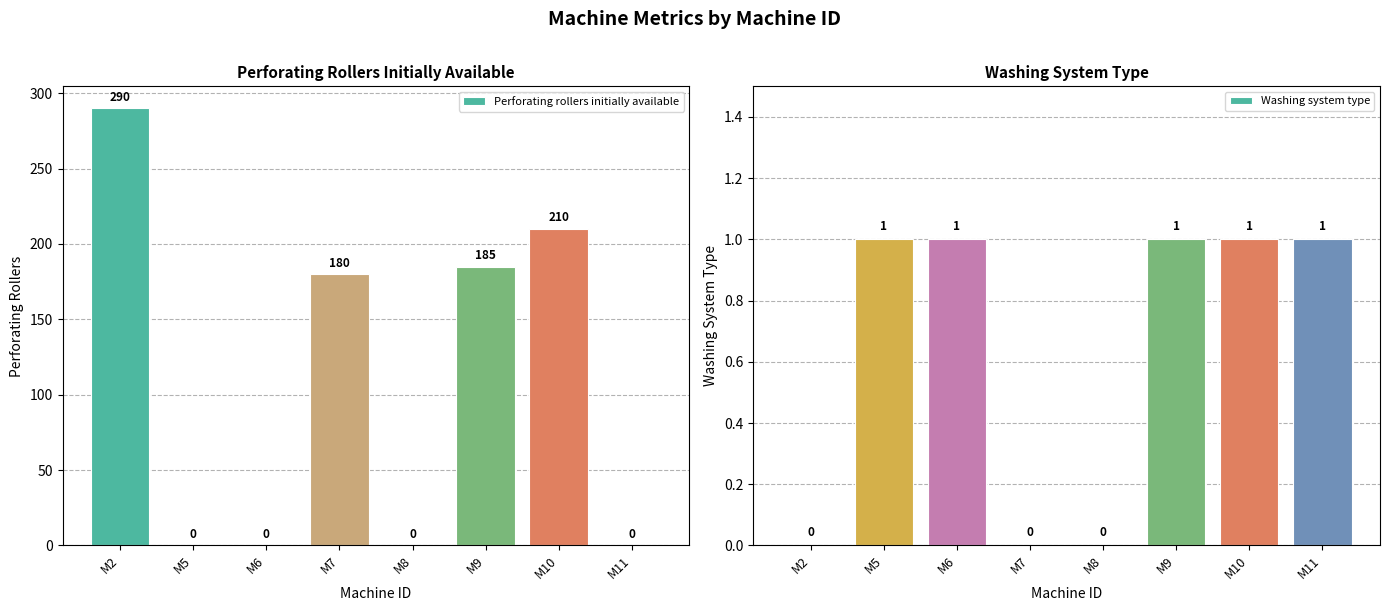

Reading left to right, transcribe all the data shown in this chart.

Perforating rollers initially available: M2=290	M5=0	M6=0	M7=180	M8=0	M9=185	M10=210	M11=0
Washing system type: M2=0	M5=1	M6=1	M7=0	M8=0	M9=1	M10=1	M11=1